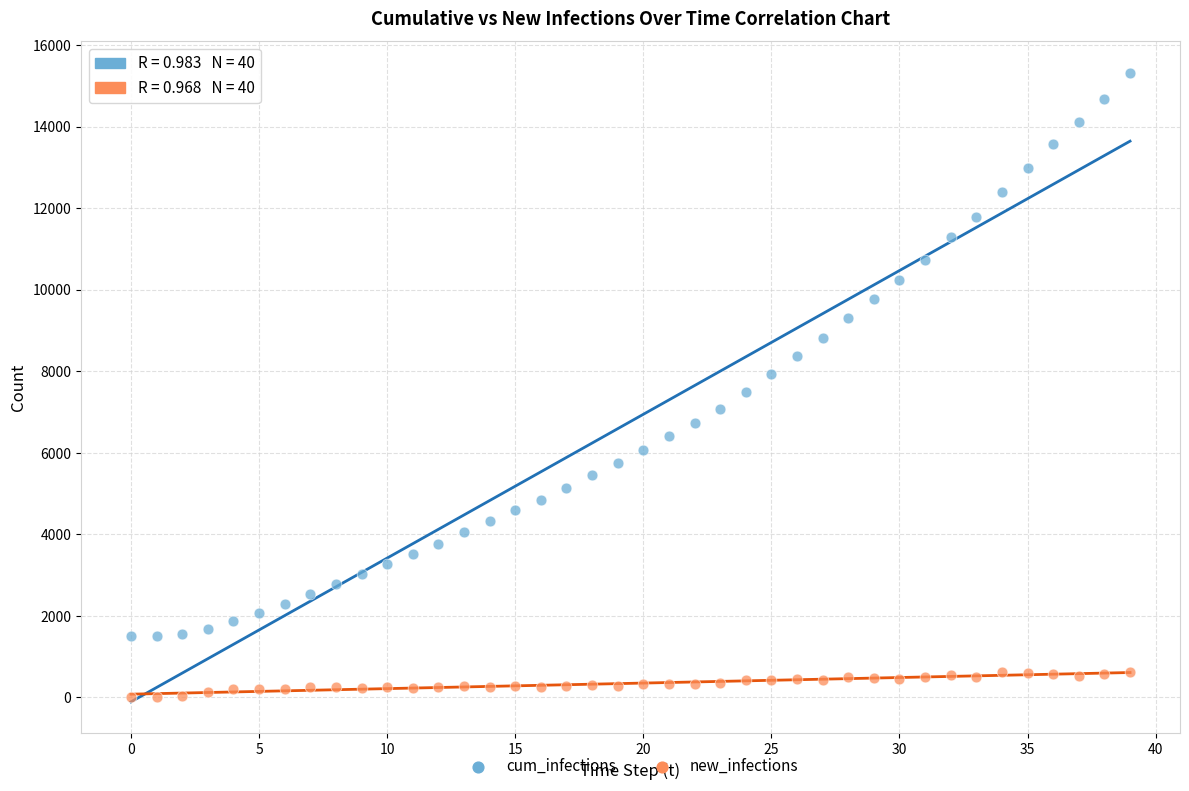

Which series contains the lowest Y value?

new_infections